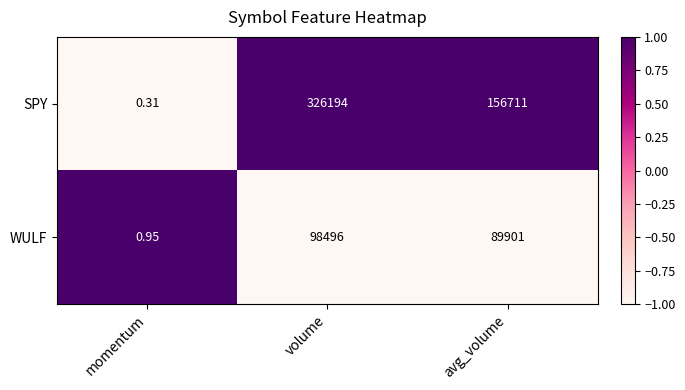

Which series has the largest total across all categories?

SPY